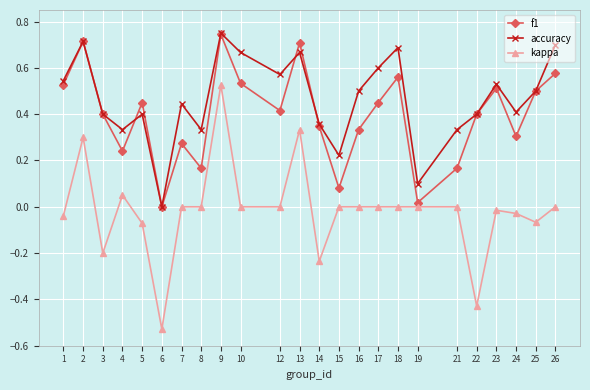

The f1 series shows 0.1 at 22. True or false?

False